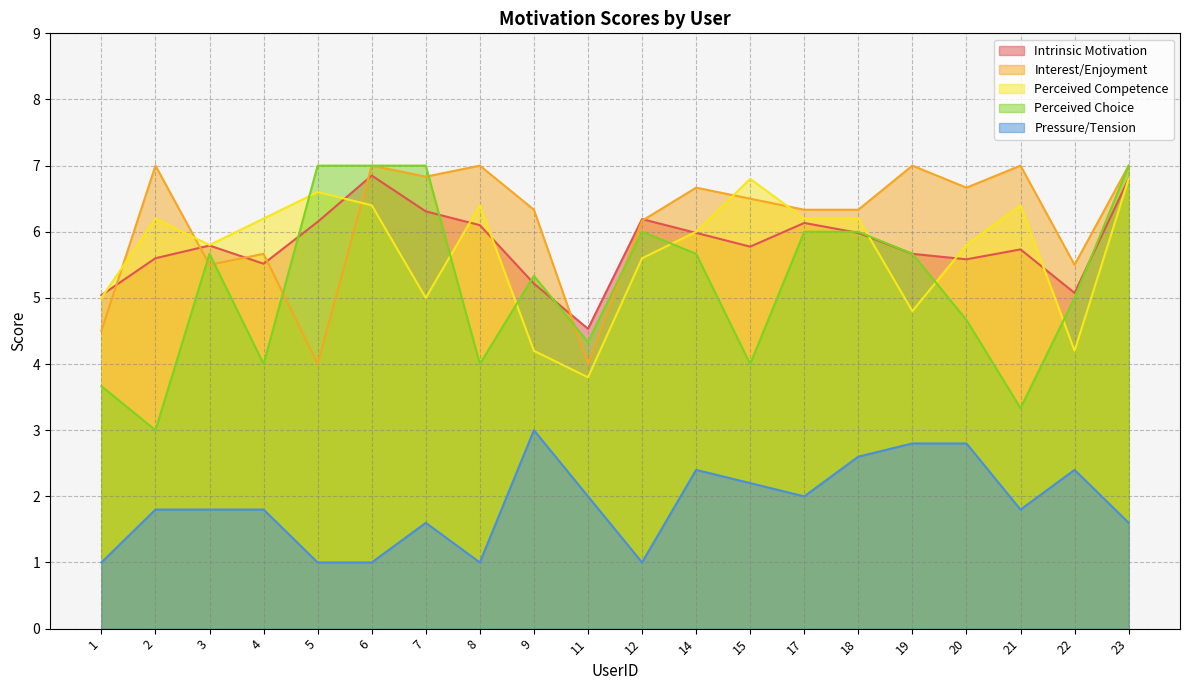

Reading right to left, extract all data points from this chart.

Intrinsic Motivation: 6.8	5.1	5.7	5.6	5.7	6.0	6.1	5.8	6.0	6.2	4.5	5.2	6.1	6.3	6.8	6.2	5.5	5.8	5.6	5.0
Interest/Enjoyment: 7.0	5.5	7.0	6.7	7.0	6.3	6.3	6.5	6.7	6.2	4.0	6.3	7.0	6.8	7.0	4.0	5.7	5.5	7.0	4.5
Perceived Competence: 6.8	4.2	6.4	5.8	4.8	6.2	6.2	6.8	6.0	5.6	3.8	4.2	6.4	5.0	6.4	6.6	6.2	5.8	6.2	5.0
Perceived Choice: 7.0	5.0	3.3	4.7	5.7	6.0	6.0	4.0	5.7	6.0	4.3	5.3	4.0	7.0	7.0	7.0	4.0	5.7	3.0	3.7
Pressure/Tension: 1.6	2.4	1.8	2.8	2.8	2.6	2.0	2.2	2.4	1.0	2.0	3.0	1.0	1.6	1.0	1.0	1.8	1.8	1.8	1.0